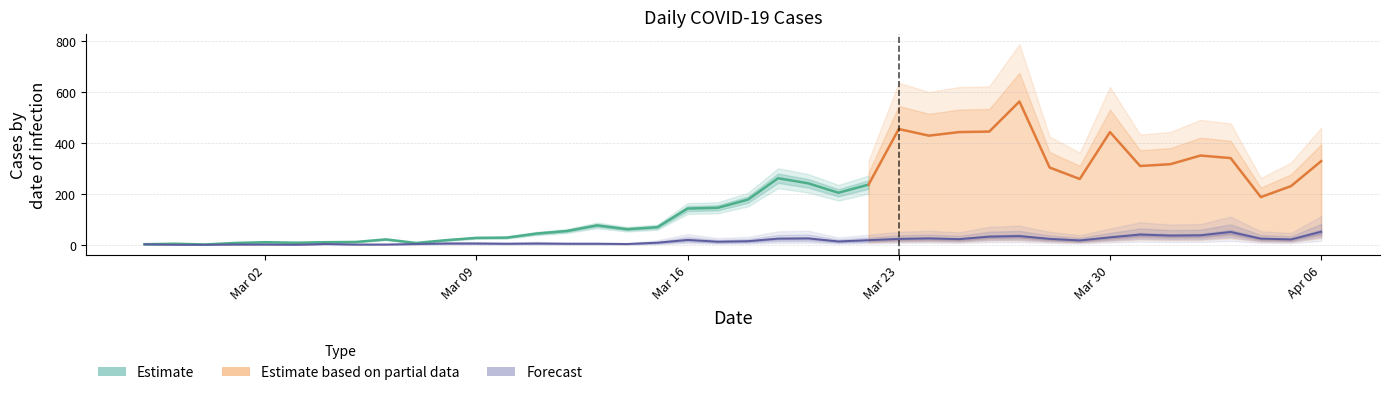

What is the change in value from 2020-03-30 to 2020-04-02?

+8